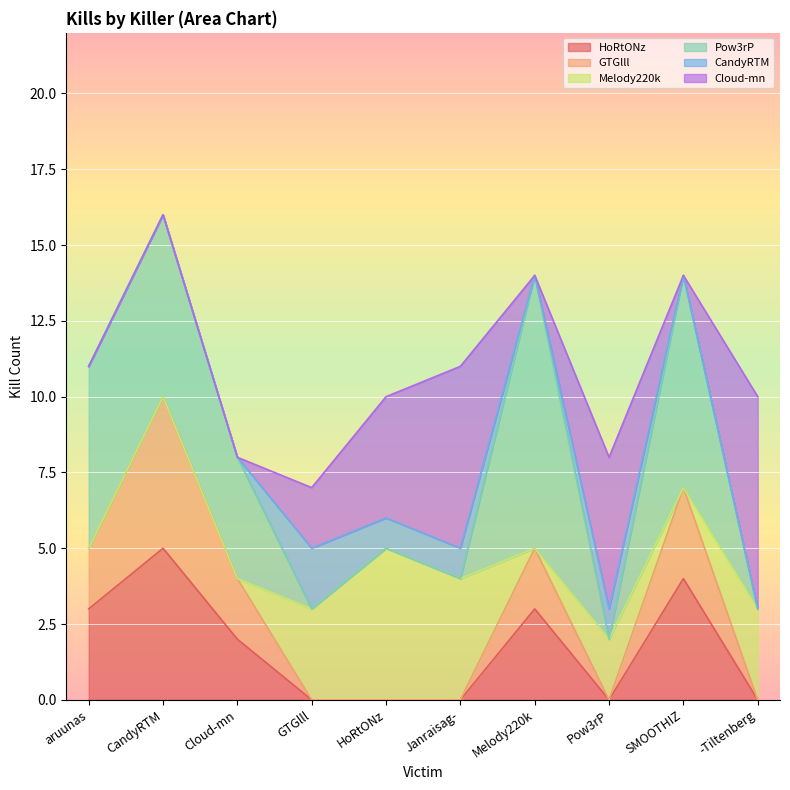

What is the difference between the maximum and minimum values in the CandyRTM series?

2